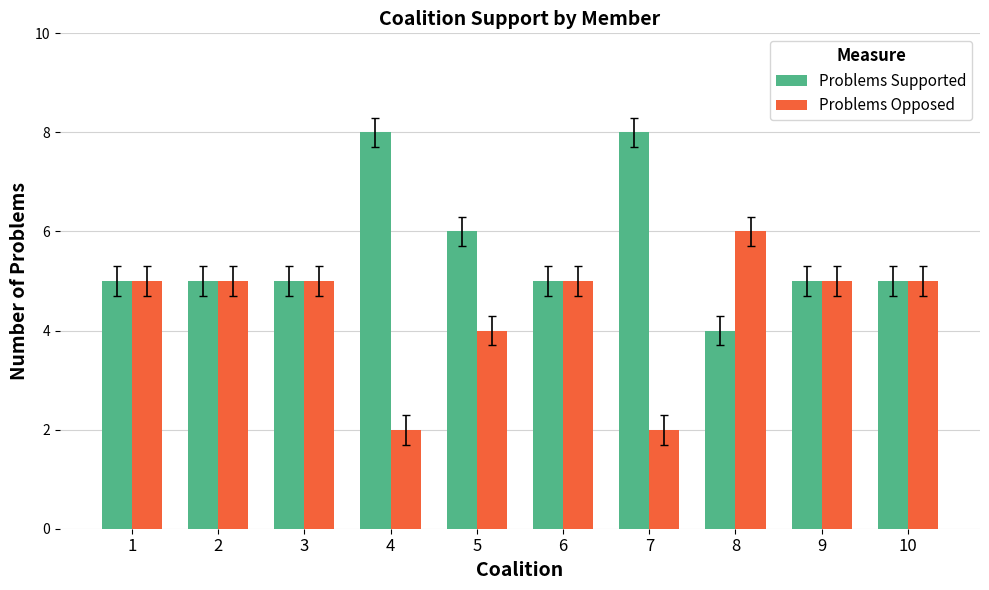

How many data points does each series have?

10